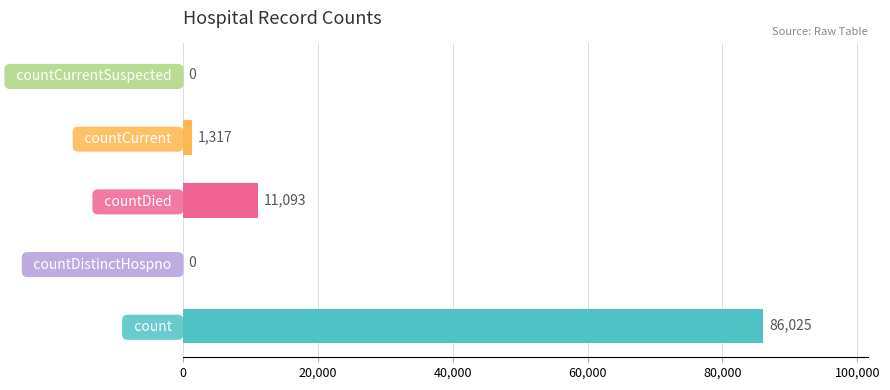

What value does the data have at   count  ?

86025